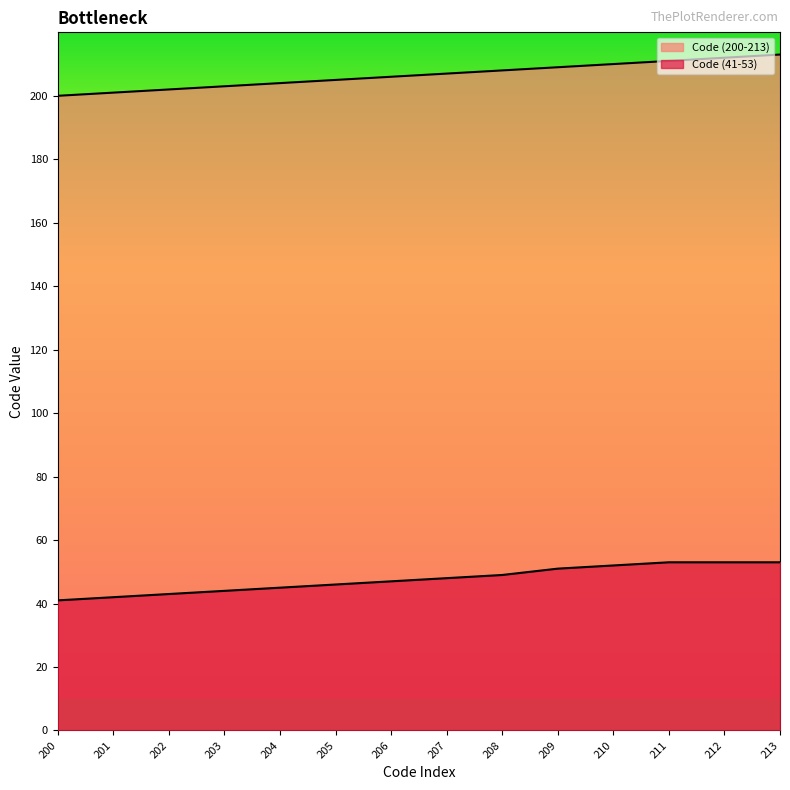

Is the value of Code (41-53) at 209 greater than the value of Code (200-213) at 213?

No